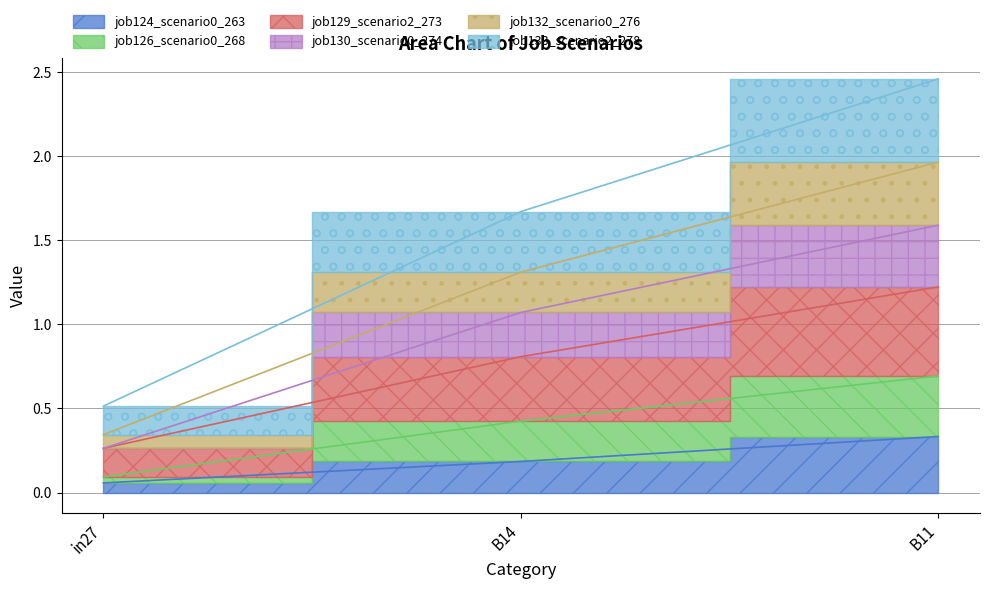

Between B11 and B14, which is larger?

B11